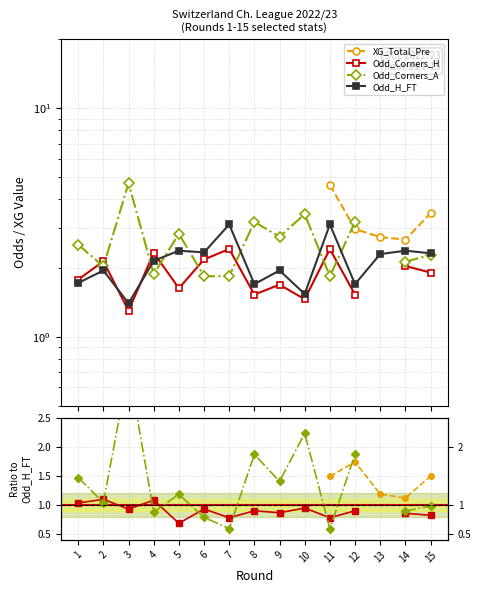

The Odd_Corners_H series shows 0.5 at 1. True or false?

False